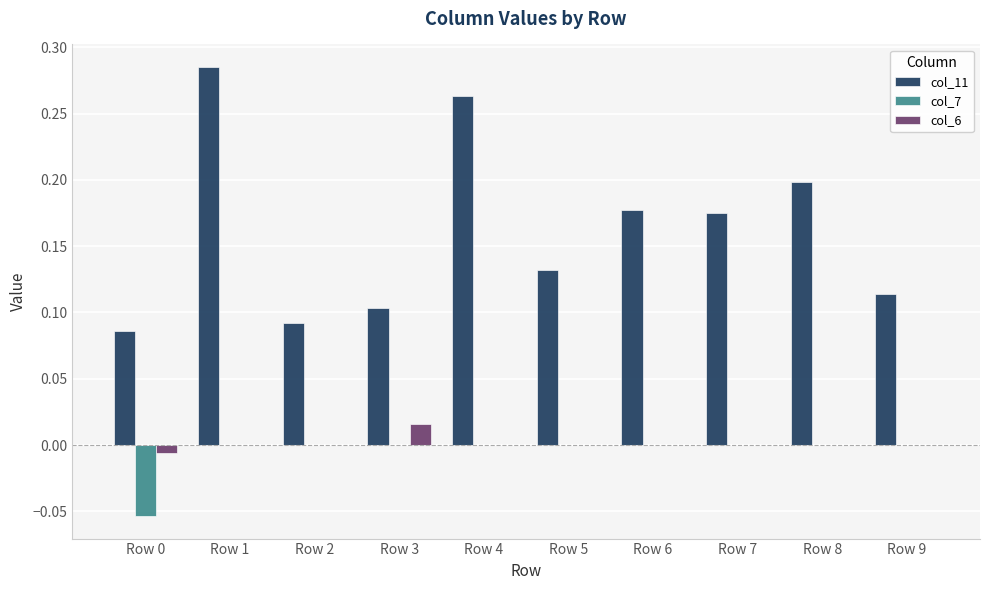

Is it true that col_6 equals 0.0 at Row 4?

True